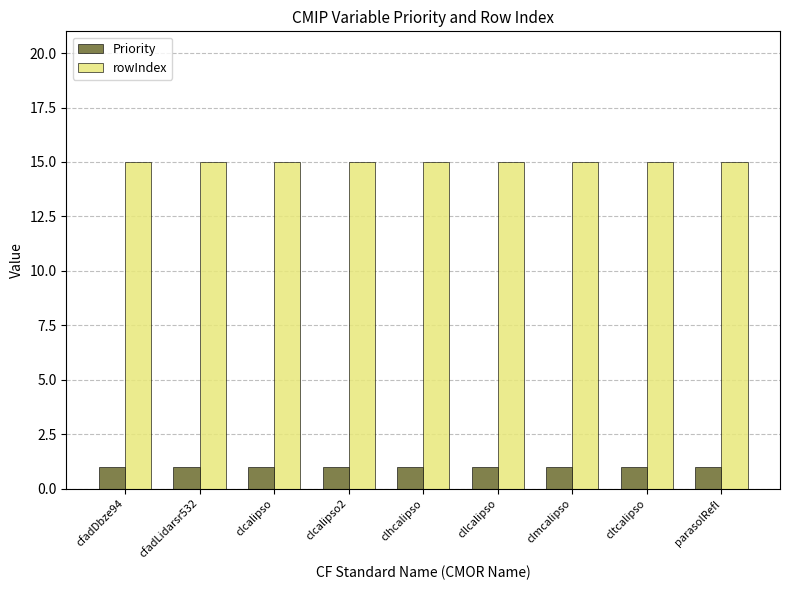

What is the label of the 3rd bar from the right?

clmcalipso